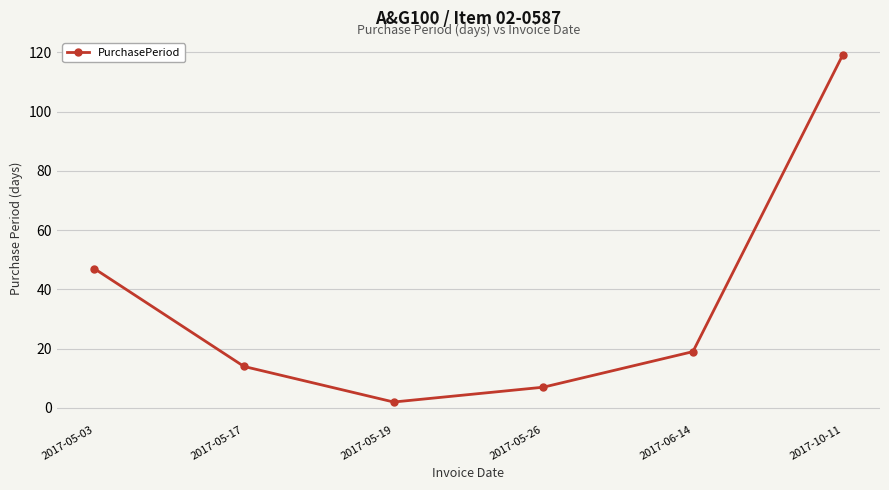

What is the label of the 1st point from the right?

2017-10-11